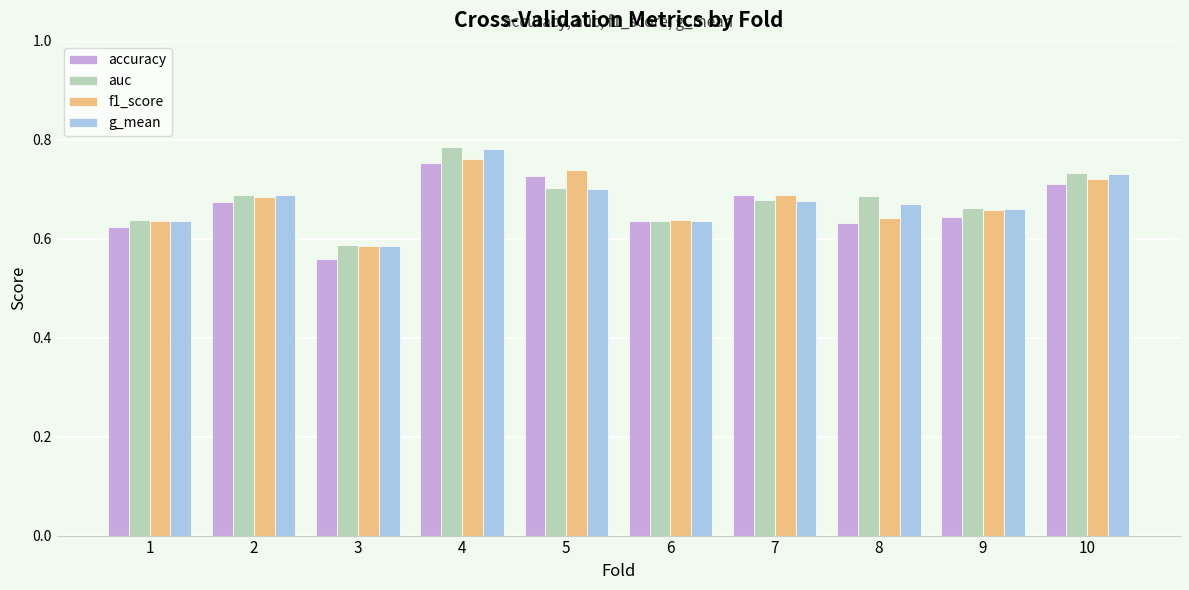

At which label is accuracy closest to 0?

3